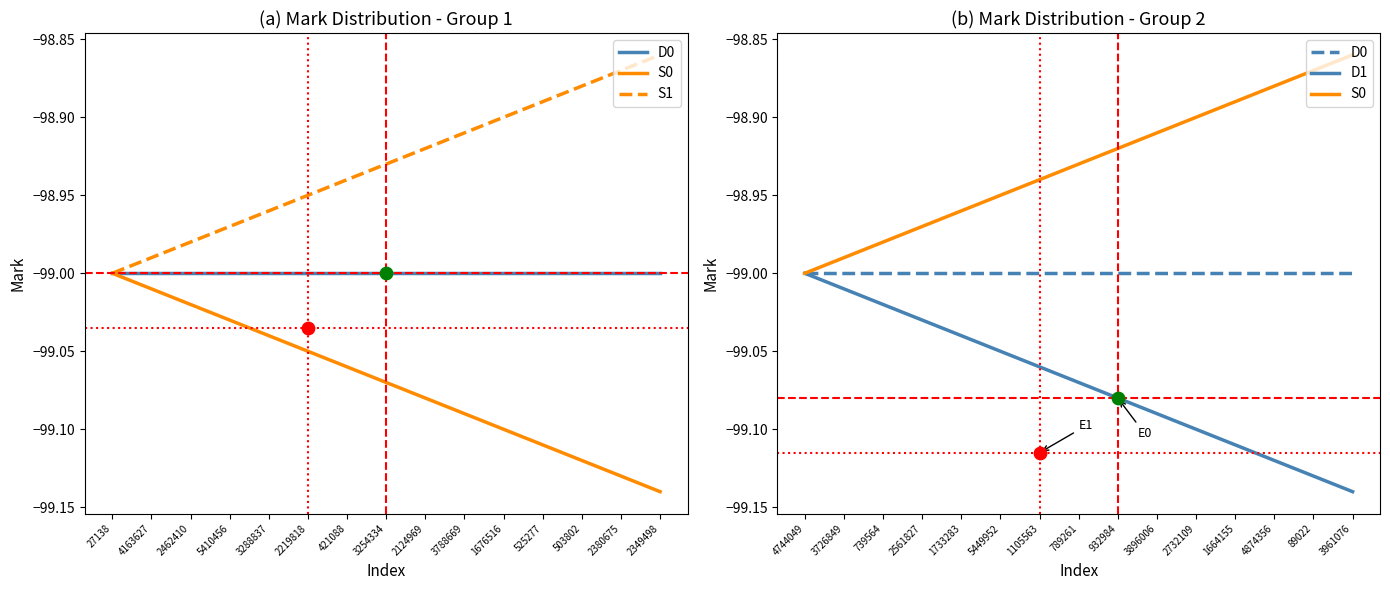

Which series reaches the maximum Y coordinate?

S0